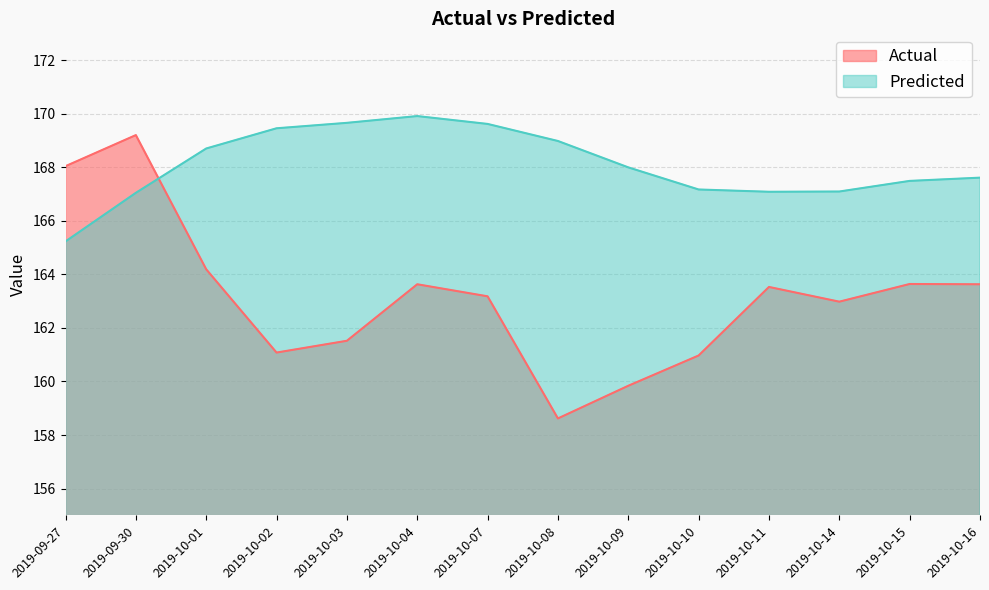

At which label does Predicted first exceed 167?

2019-09-30